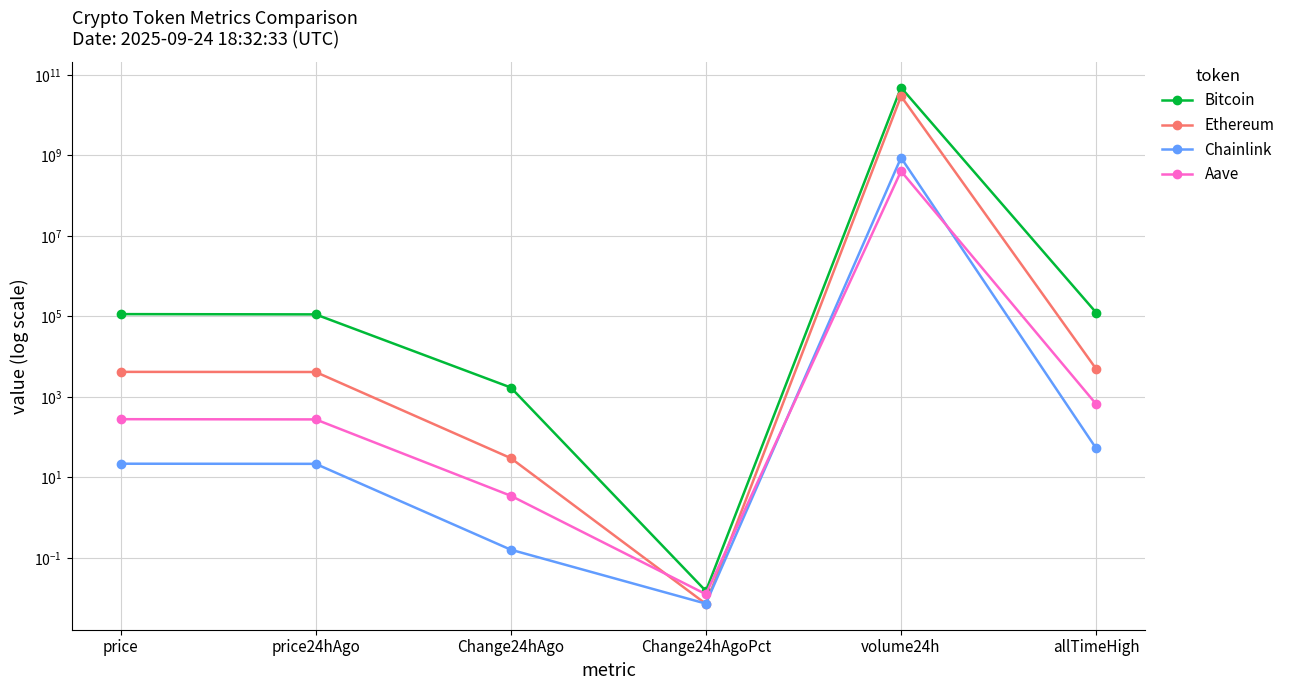

Rank the series at Change24hAgoPct from lowest to highest value.

Ethereum, Chainlink, Aave, Bitcoin